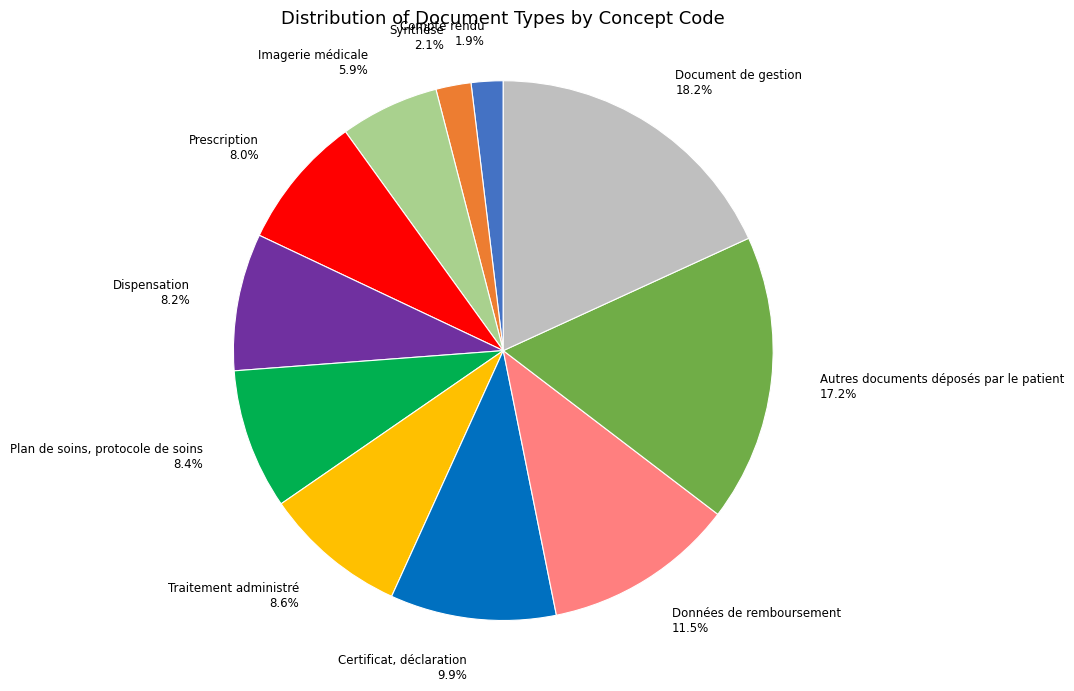

To the nearest percent, what percentage of the pie is Document de gestion?

18%